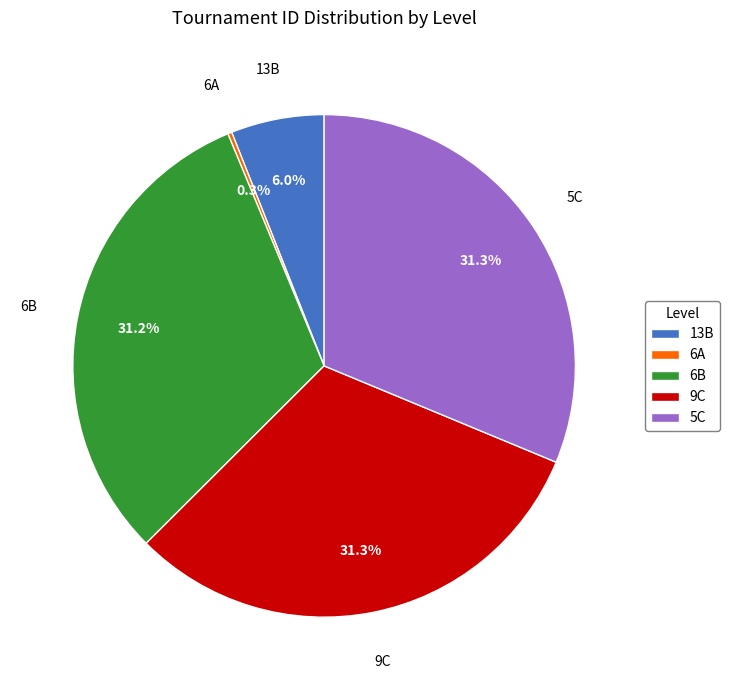

What portion of the pie excludes 5C?

68.7%